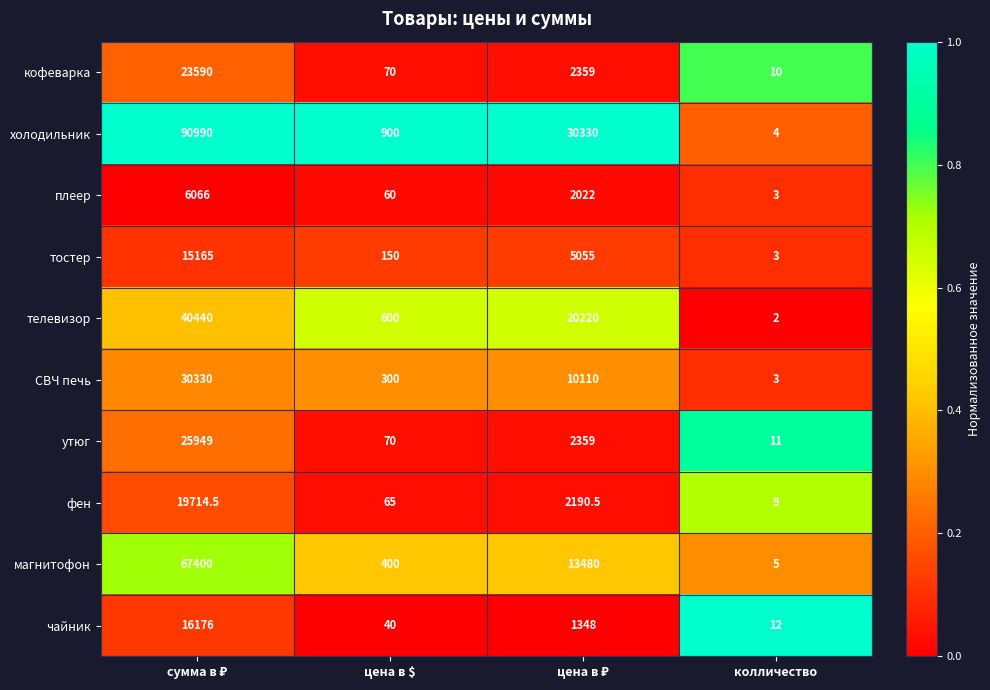

What is the maximum value shown in the chart?

90990.0